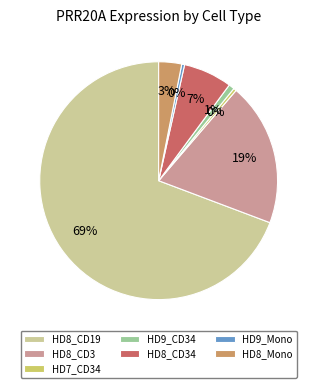

What is the largest slice in the pie chart?

HD8_CD19